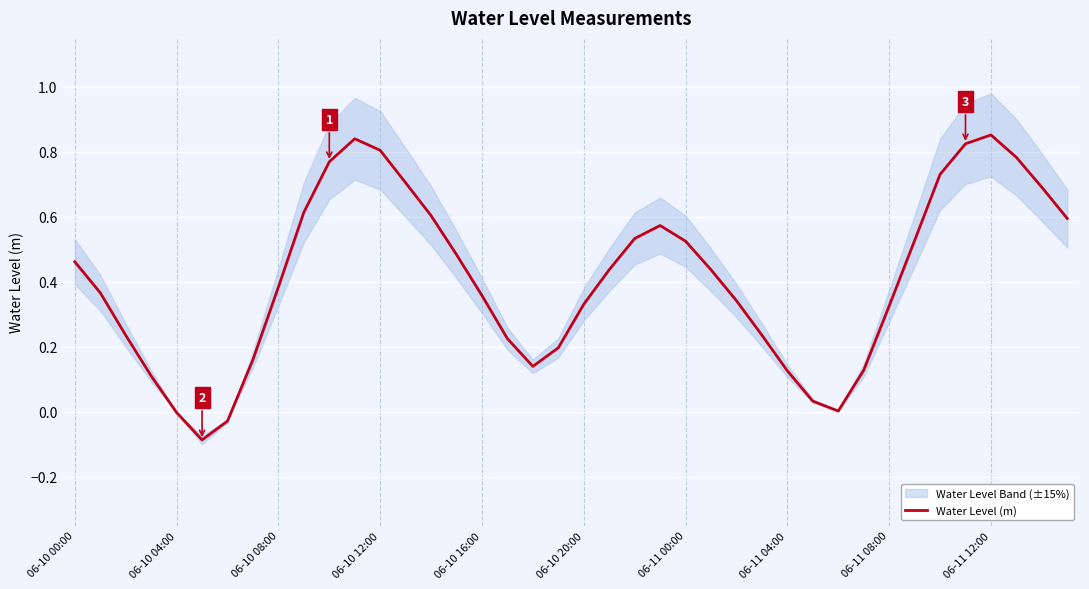

What position from the left is 34?

35